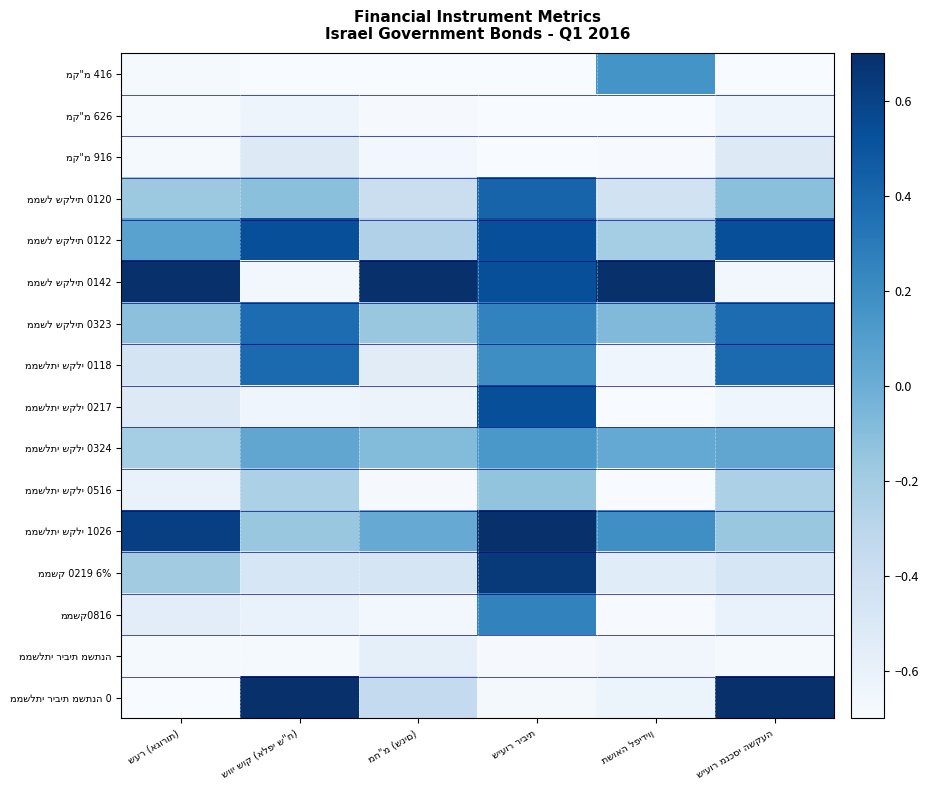

What is the approximate value of ממשל שקלית 0142 at שיעור ריבית?

0.5